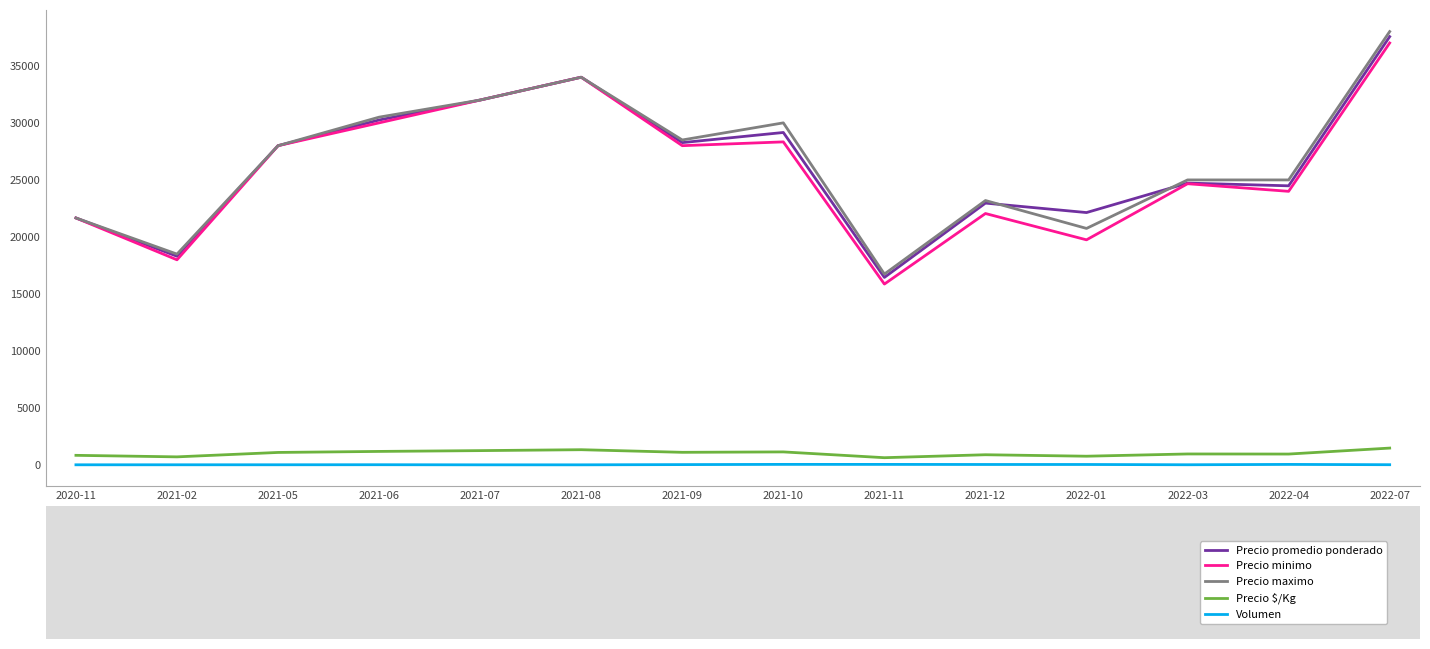

What is the difference between the maximum and minimum values in the Volumen series?

39